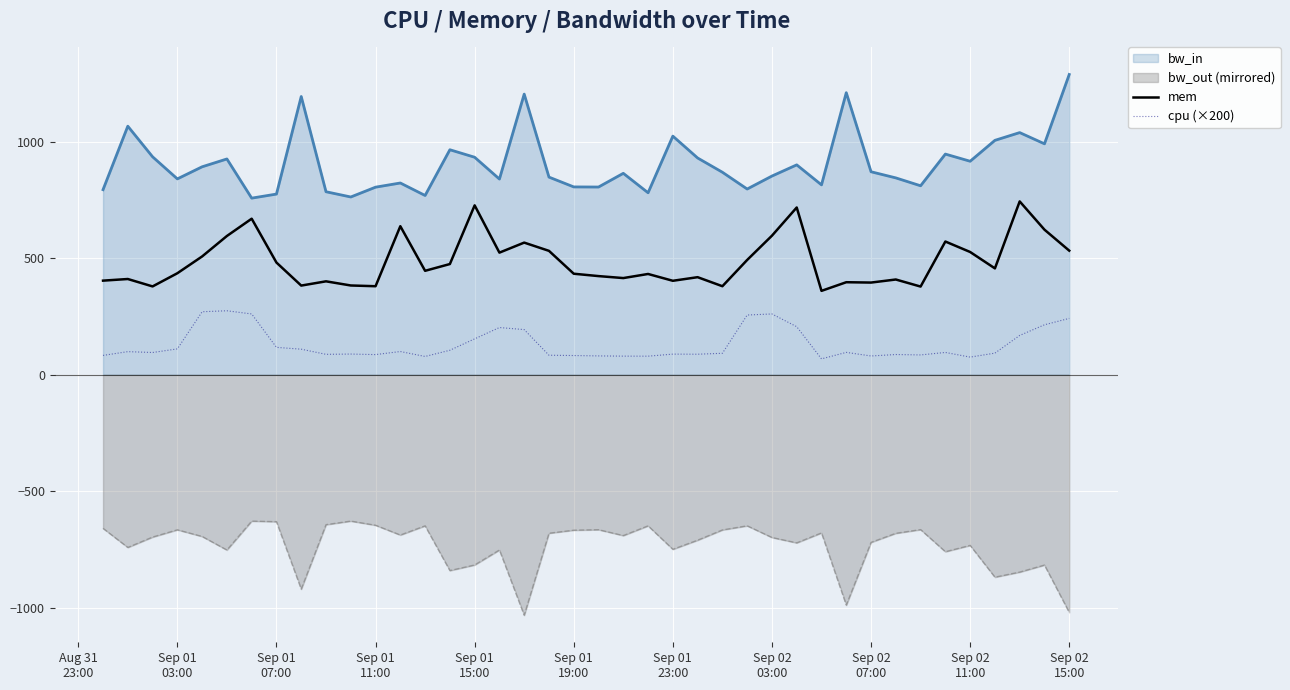

How many data points in cpu (×200) are above 95?

21